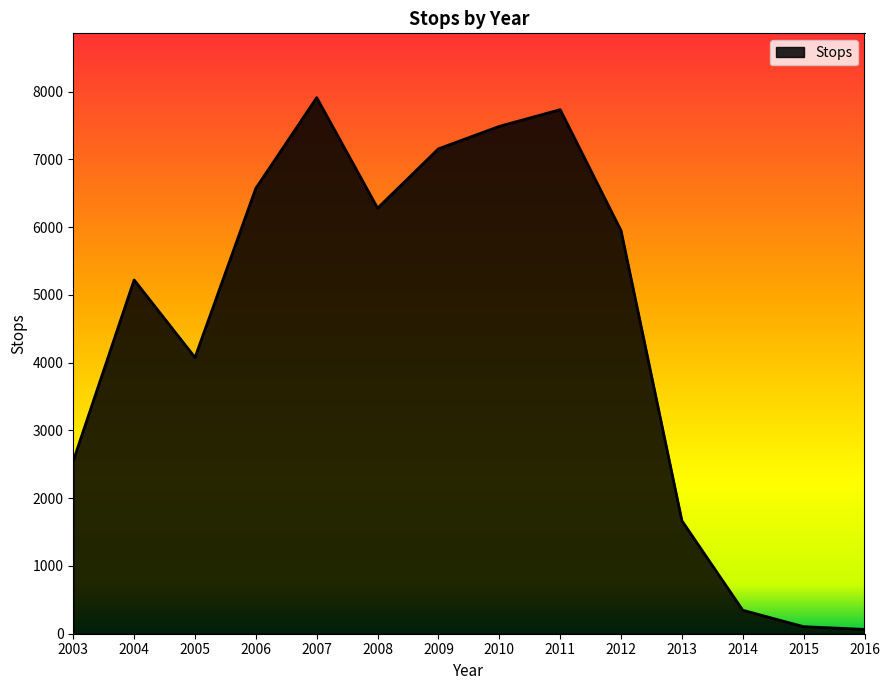

Where does the data first go above 5948?

2006